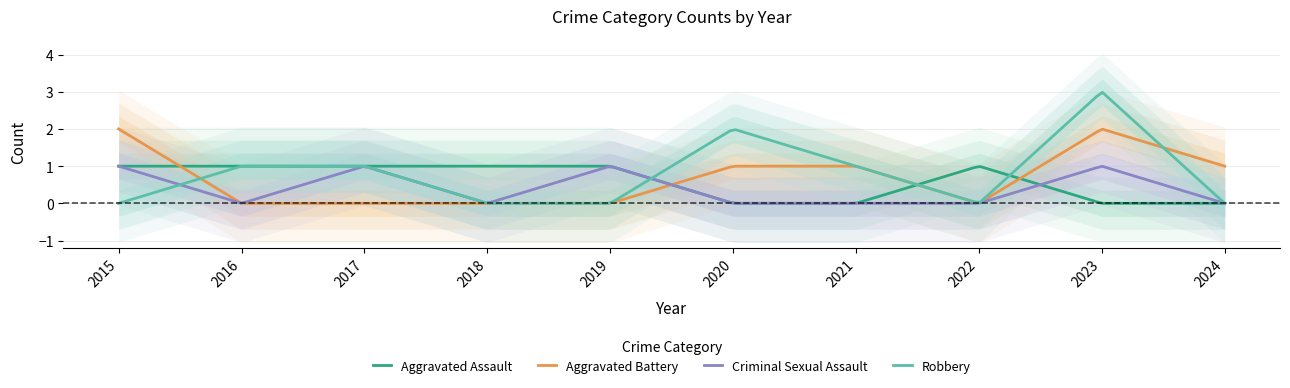

List the series in order of their peak value, lowest first.

Aggravated Assault, Criminal Sexual Assault, Aggravated Battery, Robbery